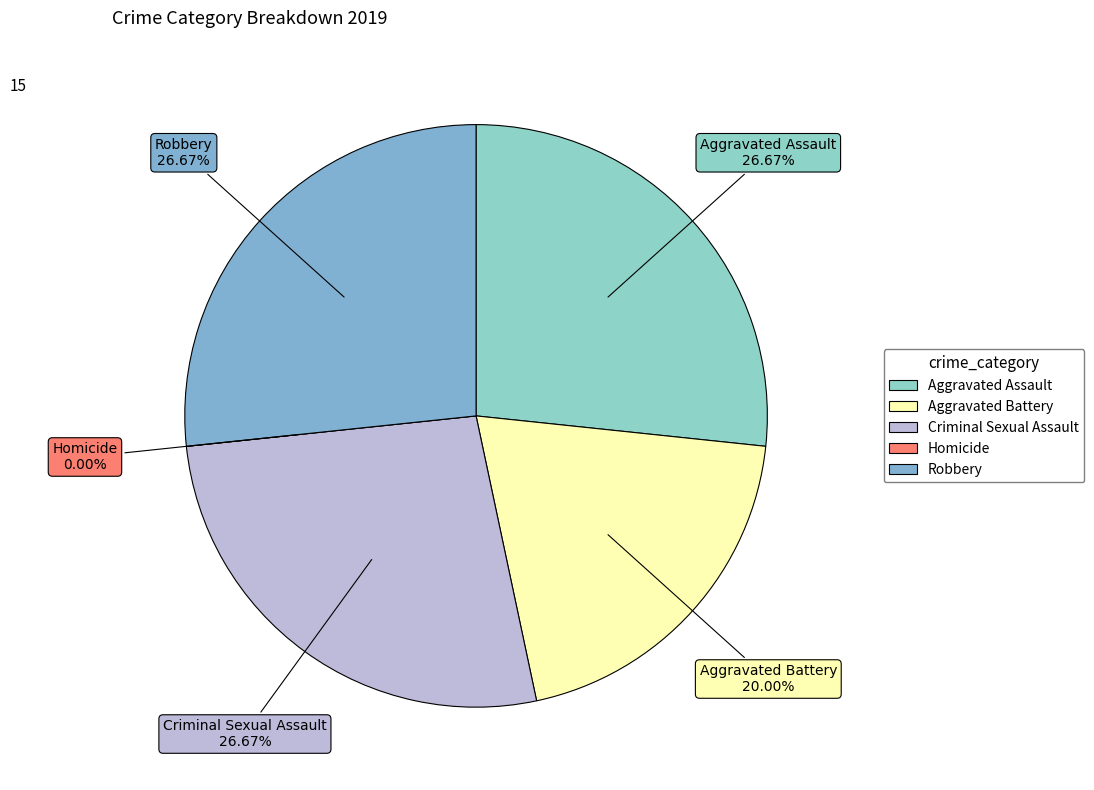

What is the change in value from Aggravated Battery to Homicide?

-3